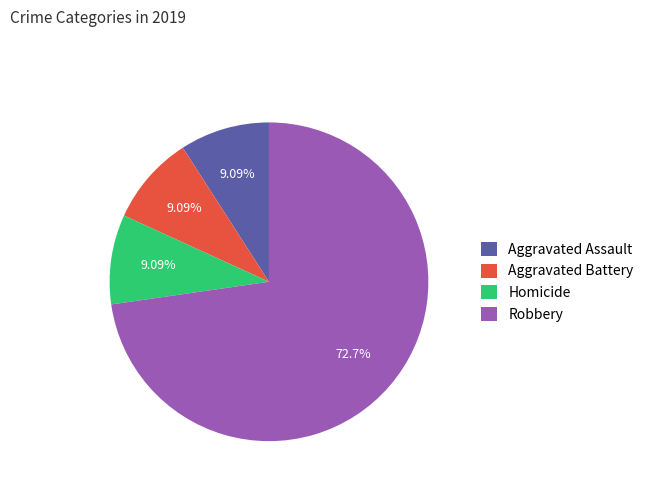

To the nearest percent, what is the difference between the largest and smallest slice percentages?

64%